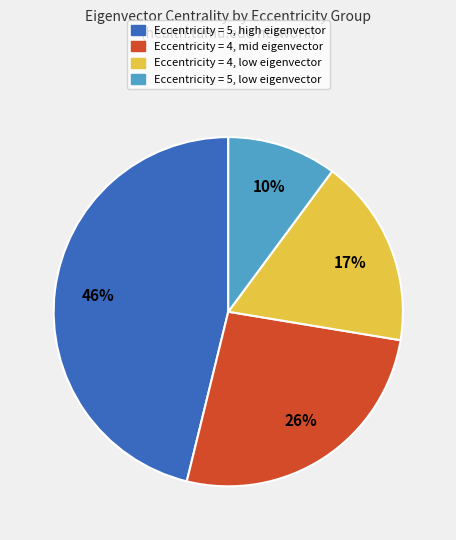

To the nearest percent, what is the average slice percentage?

25%